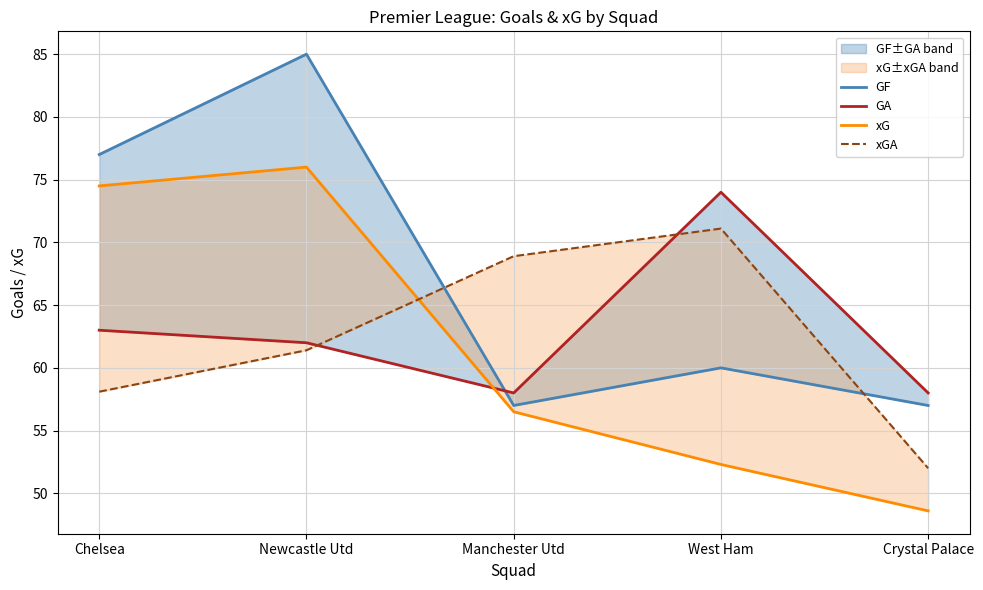

How many intersections are there between GF and GA?

1